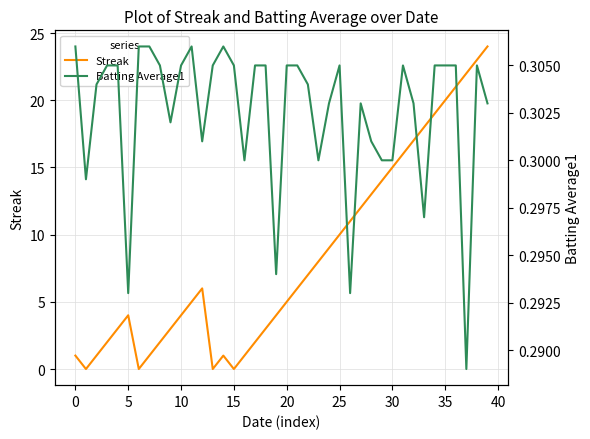

Is the value of Batting Average1 at 29 greater than the value of Streak at 31?

No